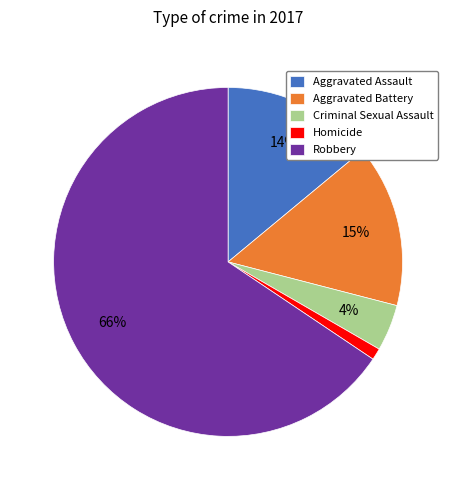

To the nearest percent, what is the average slice percentage?

20%